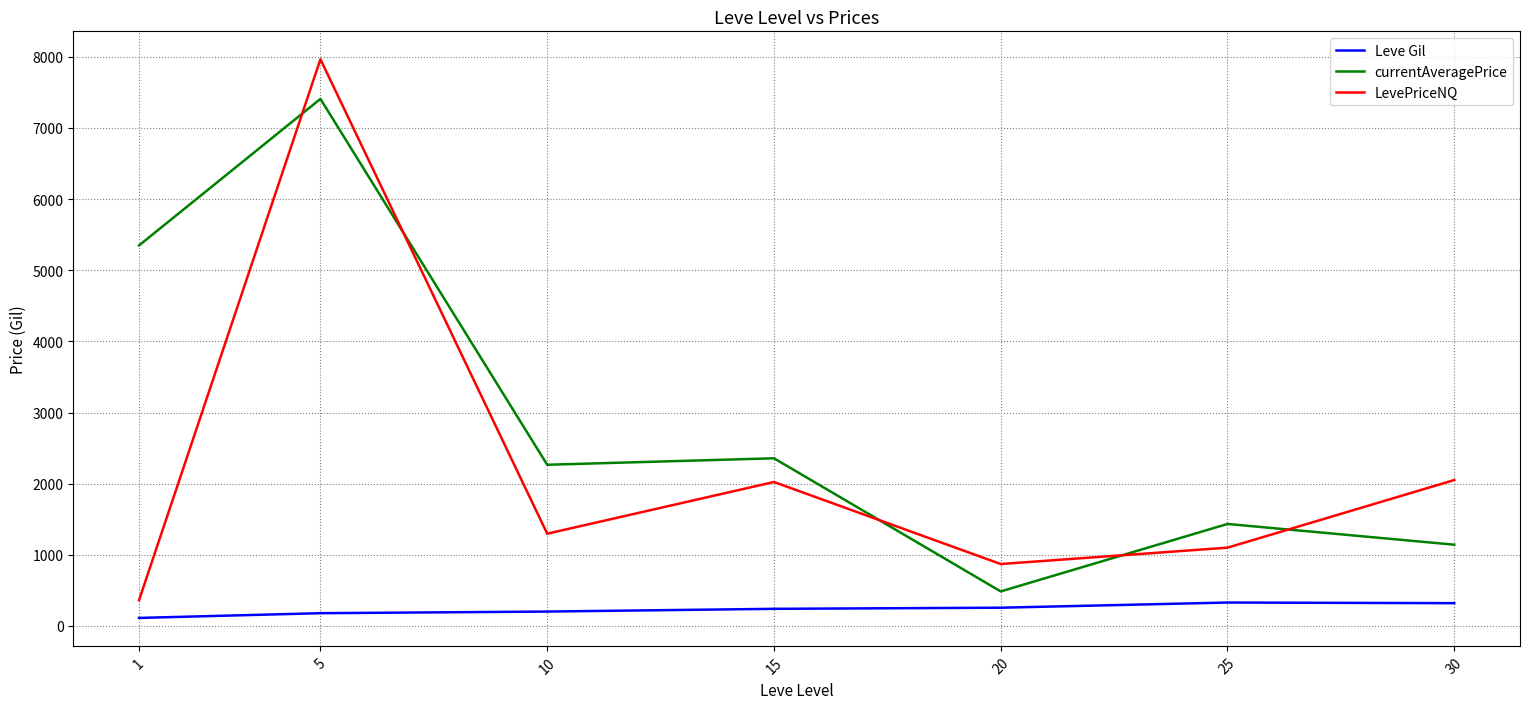

How many lines are shown in the chart?

3